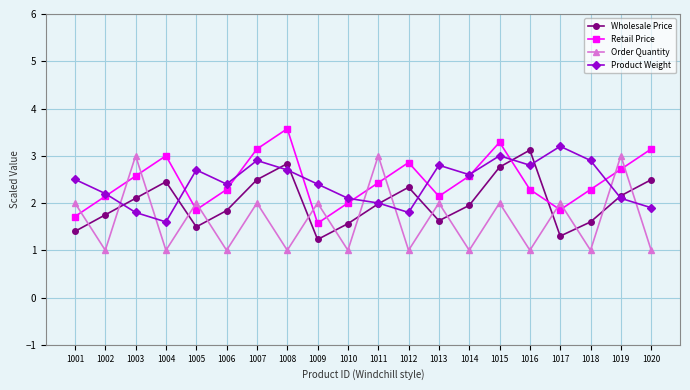

Which series ends up on top after the final intersection of Product Weight and Retail Price?

Retail Price